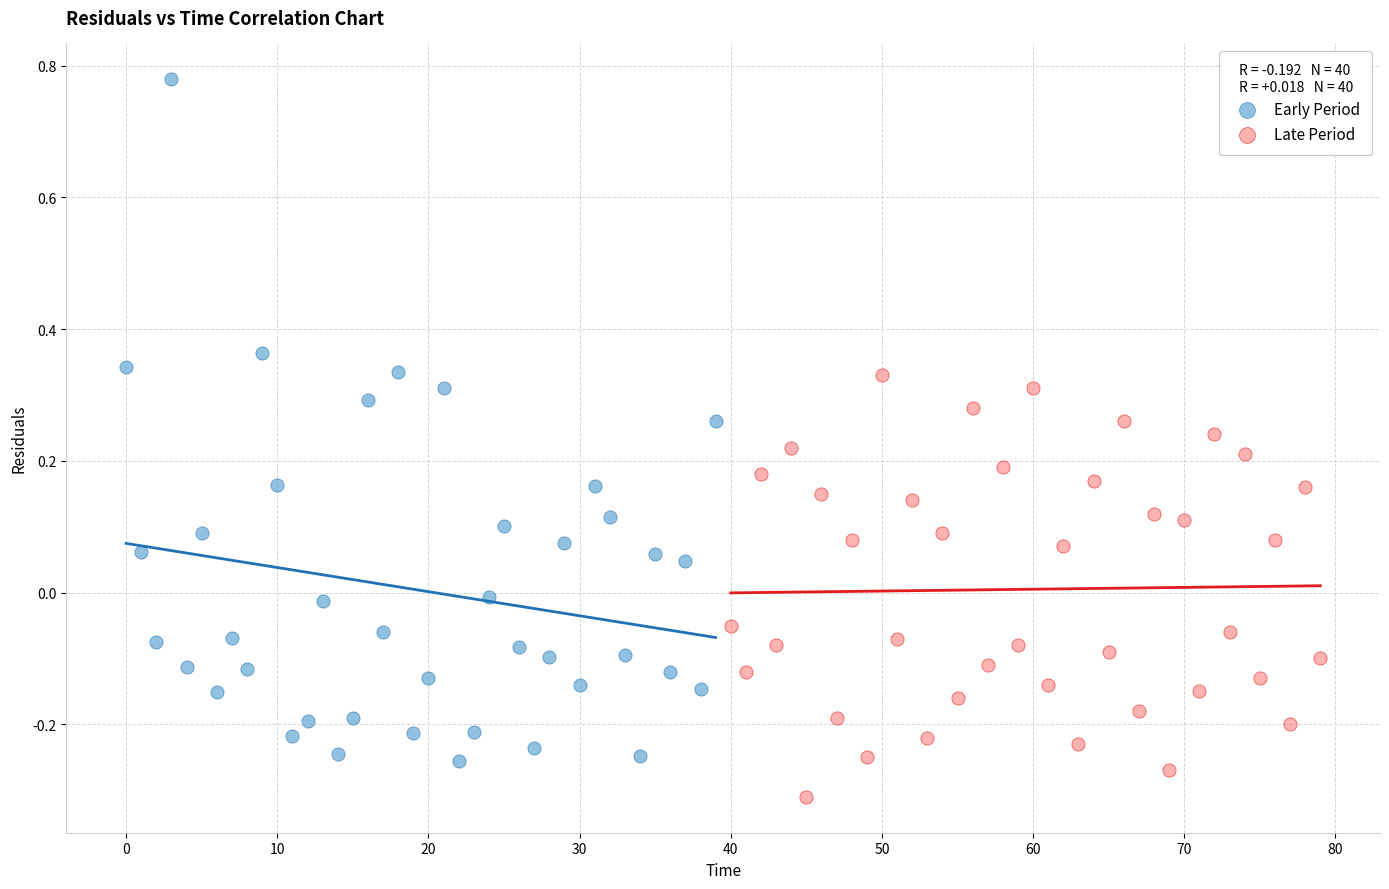

Which series contains the highest Y value?

Early Period